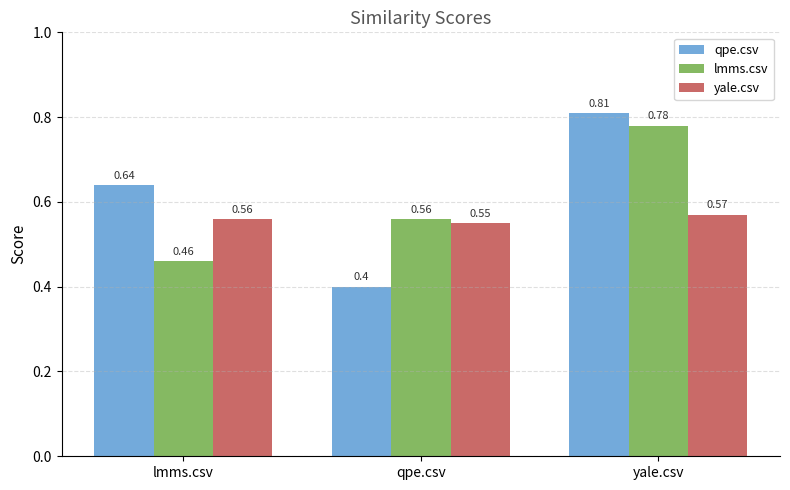

Which label corresponds to the smallest value in the chart?

qpe.csv